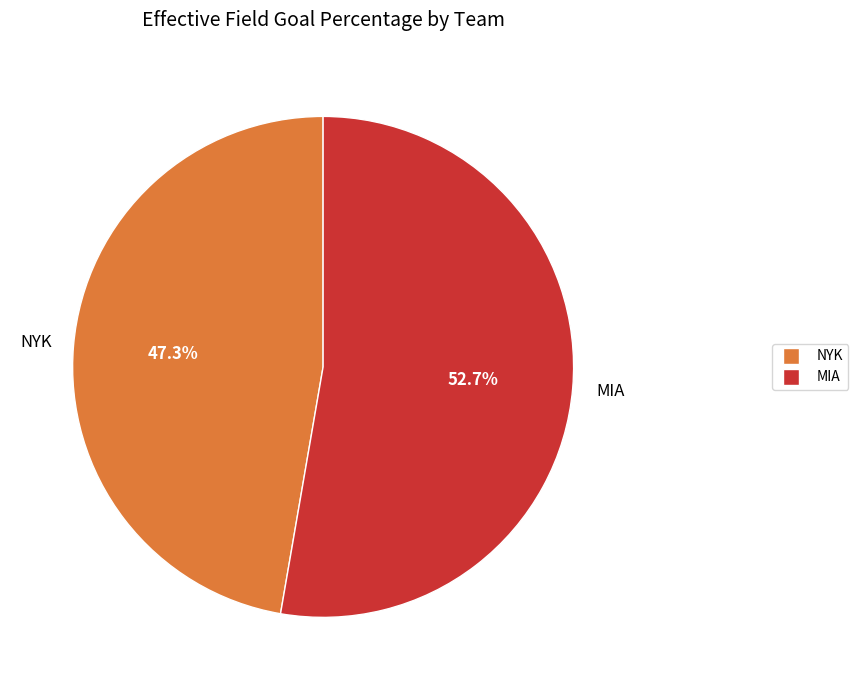

Is it true that NYK is 32% of the pie?

False